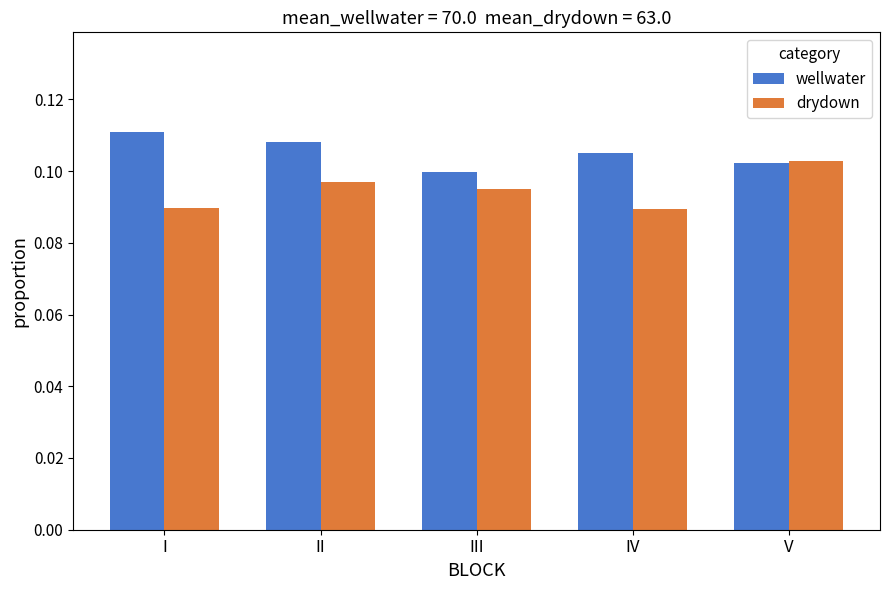

Rank the categories by wellwater value from highest to lowest.

I, II, IV, V, III